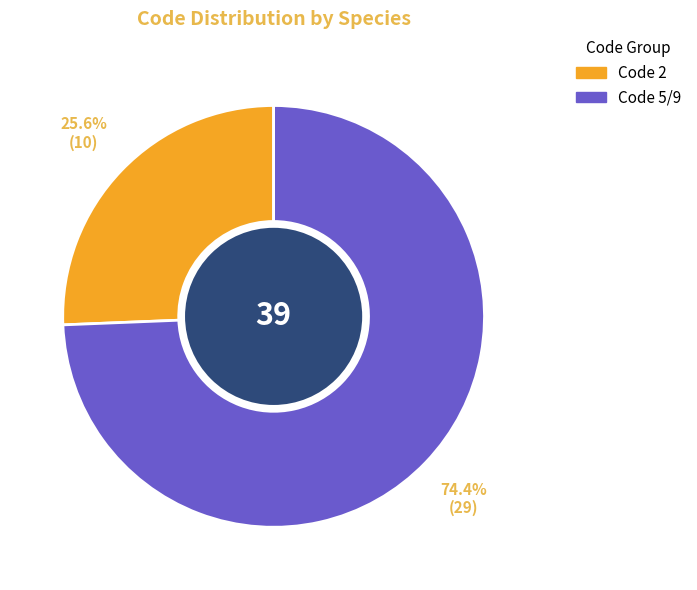

Is there a majority slice in this chart?

Yes